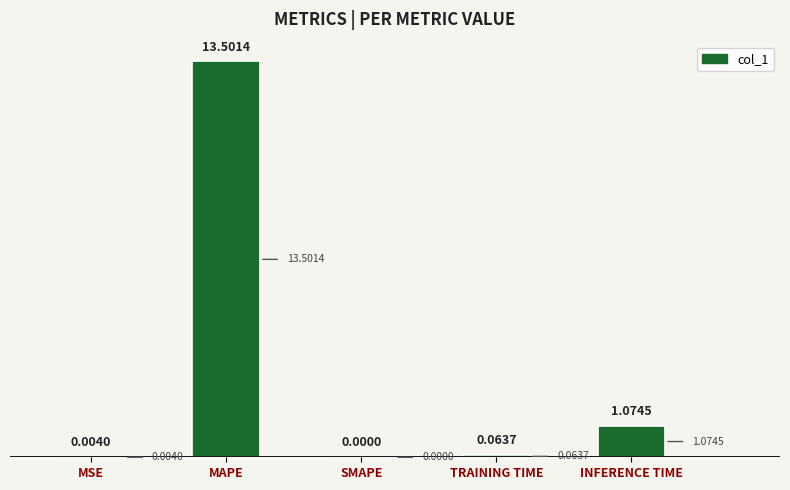

What is the sum of all values?

14.6